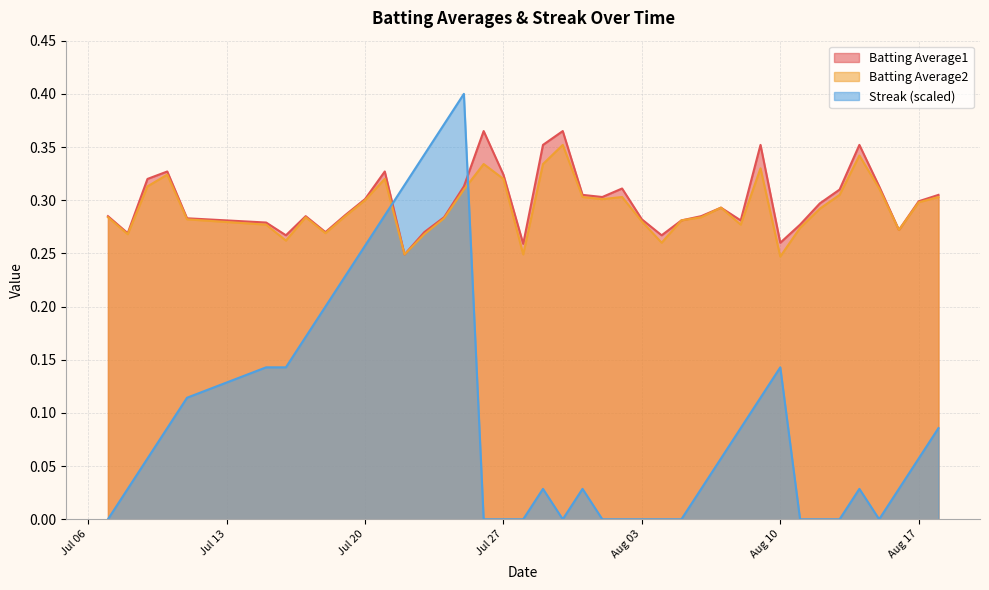

How many interior local valleys does the Streak series have?

2